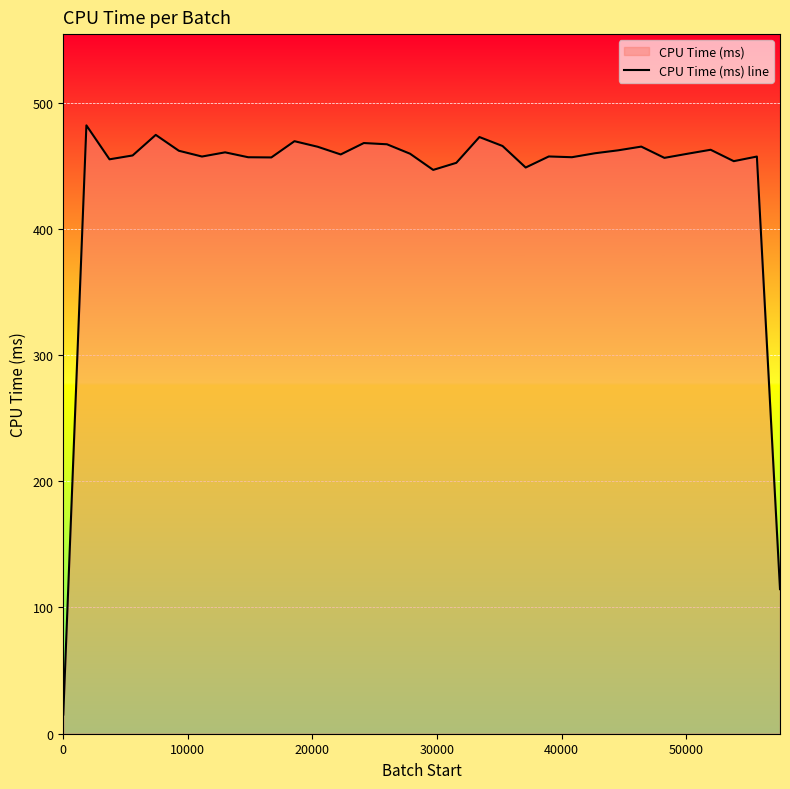

What is the smallest value displayed?

15.2